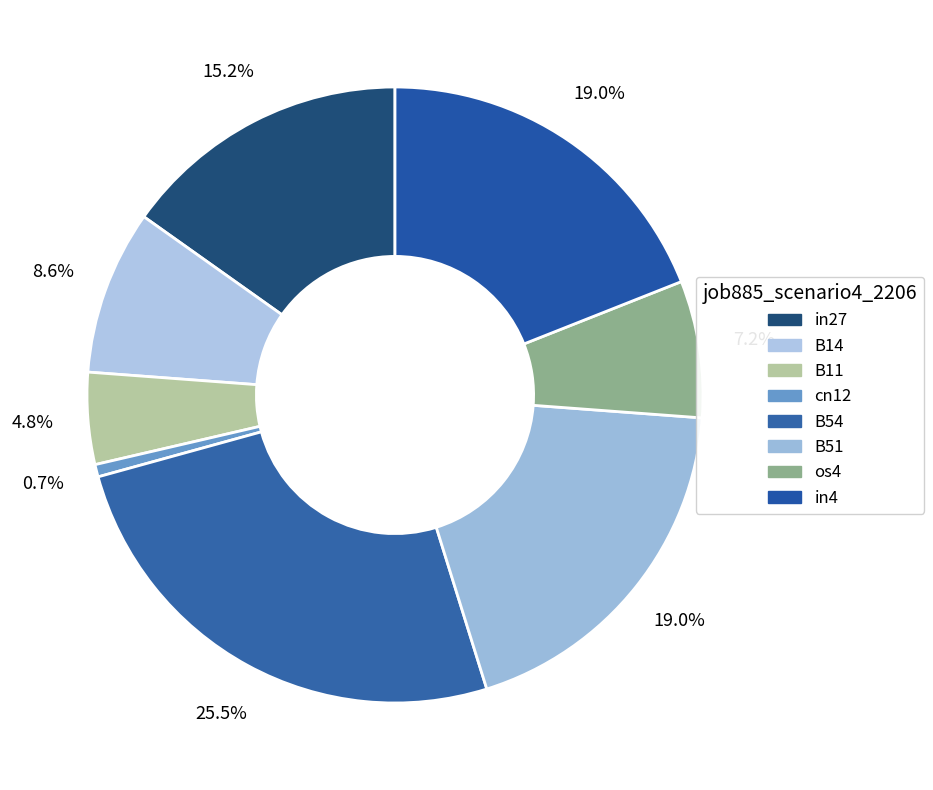

To the nearest percent, what percentage of the pie is in4?

19%